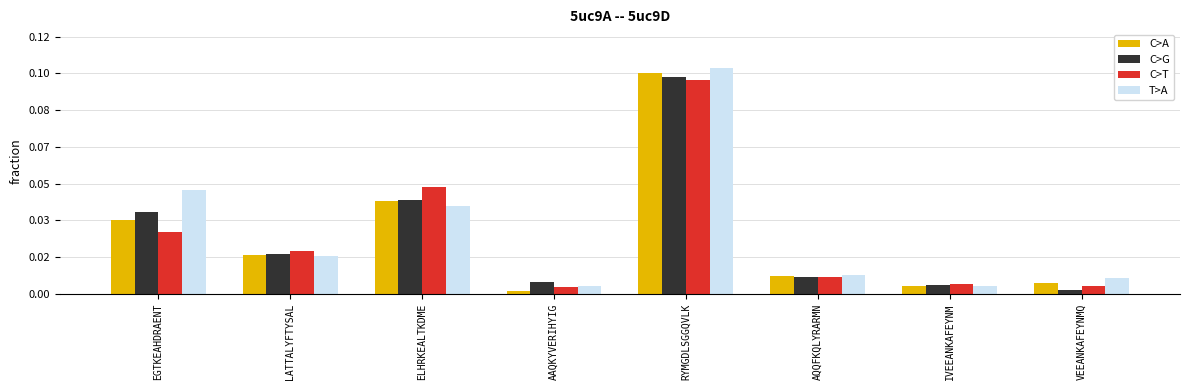

The value of T>A at EGTKEAHDRAENT is 41.6. True or false?

False